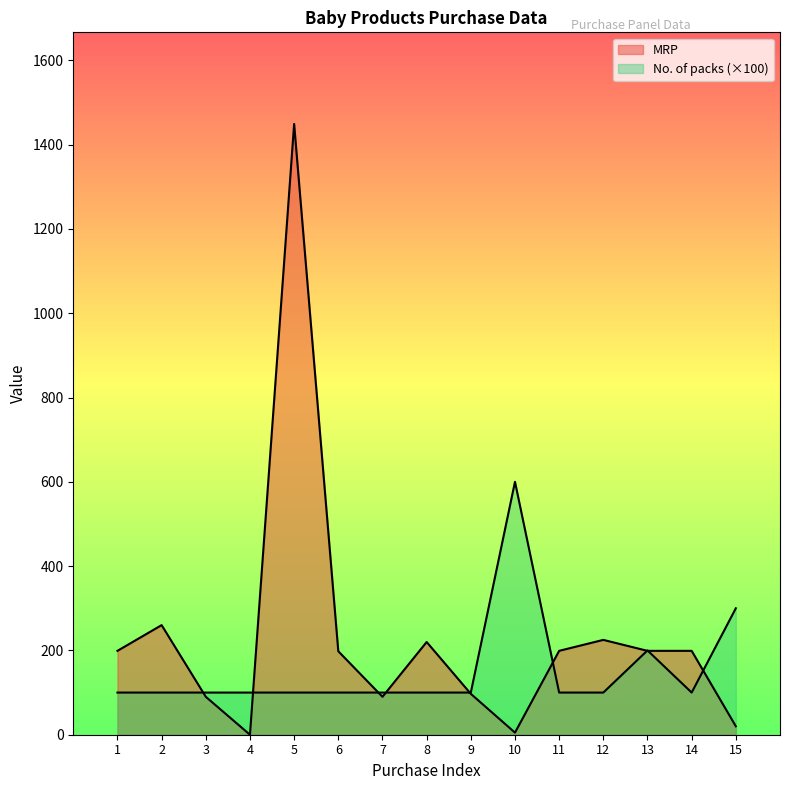

The MRP series shows 78 at 11. True or false?

False